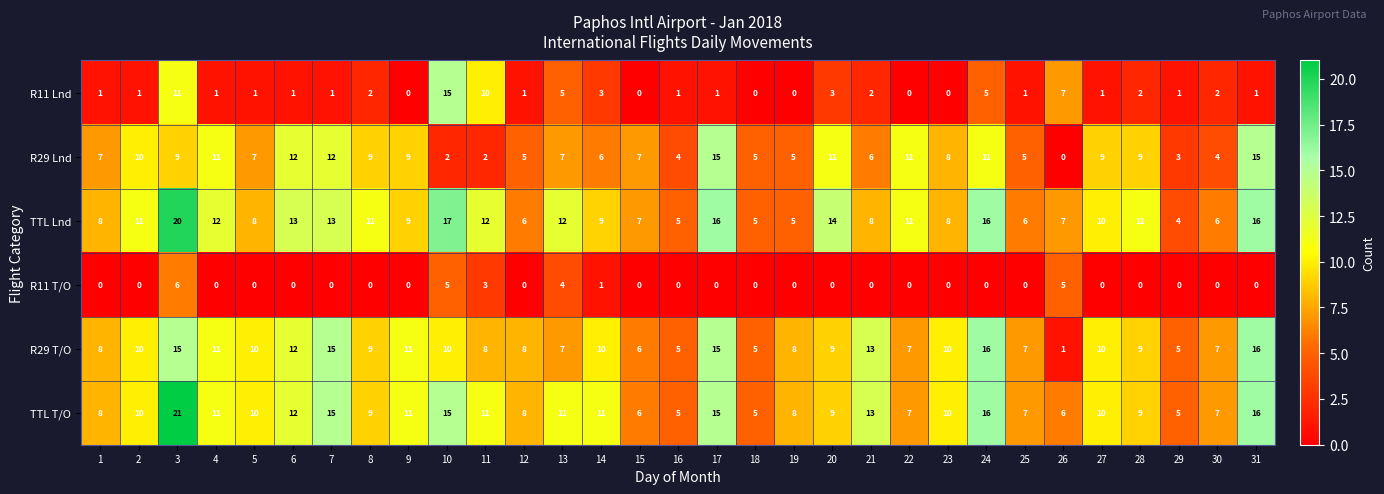

Is it true that R11 Lnd equals 2 at 8?

True